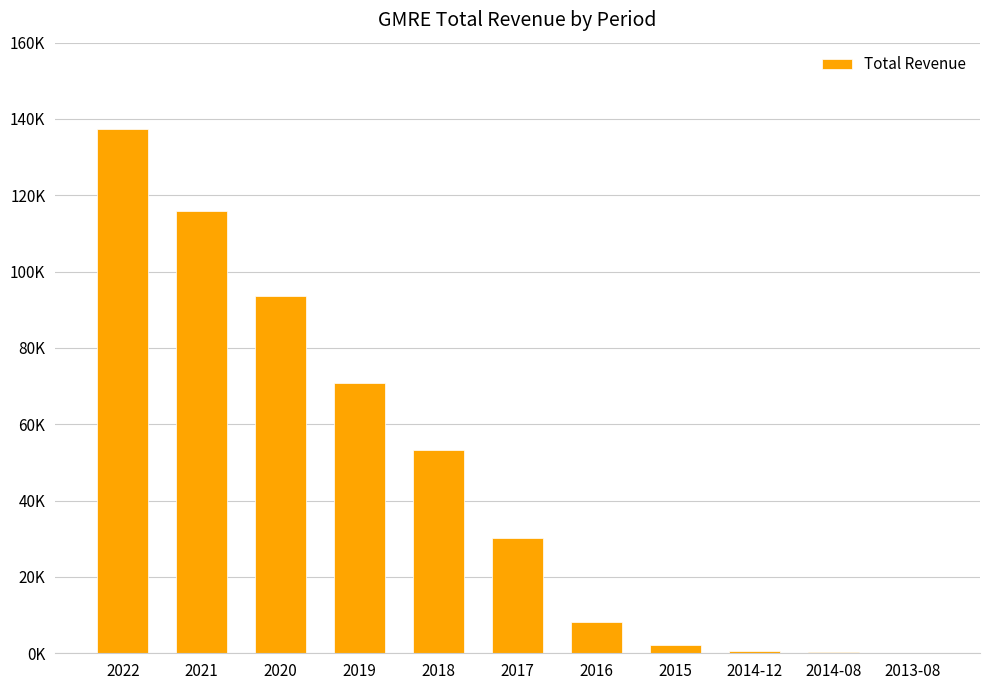

Are the bars horizontal?

No